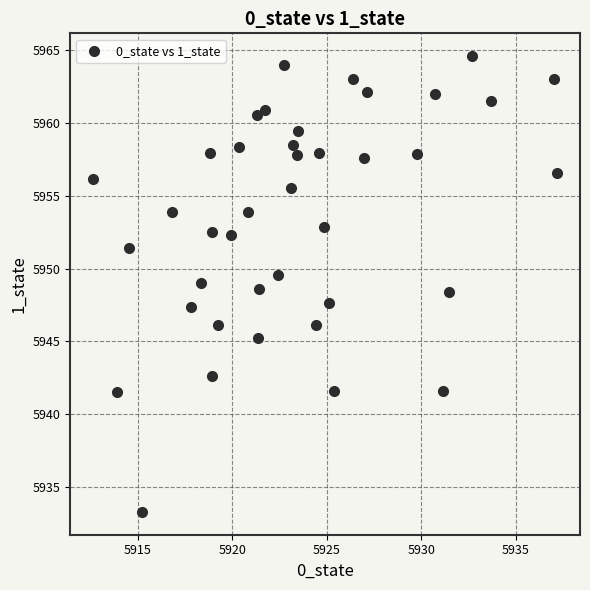

What is the range of X values (max minus min)?

24.5